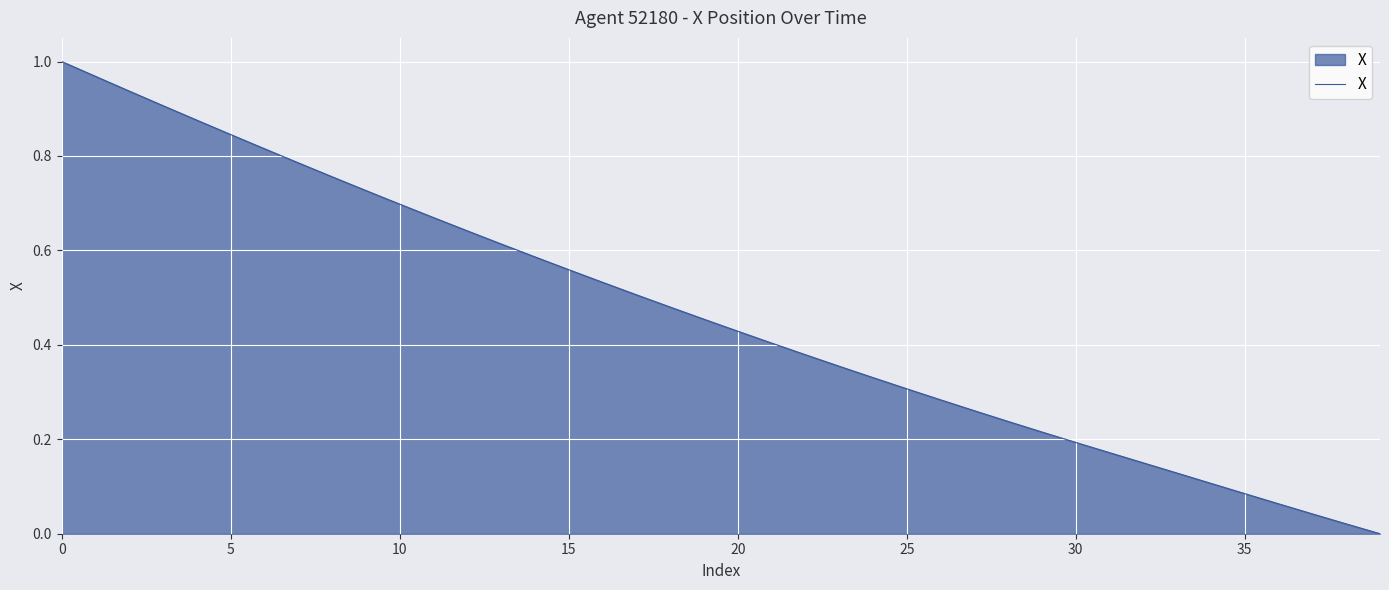

How many lines are shown in the chart?

1